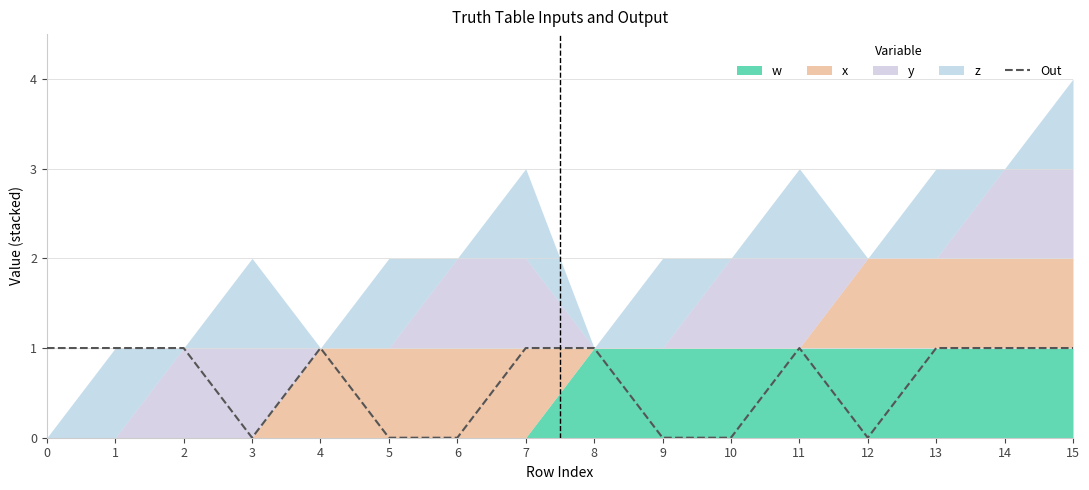

Reading left to right, list all the values displayed in this chart.

0=1	1=1	2=1	3=0	4=1	5=0	6=0	7=1	8=1	9=0	10=0	11=1	12=0	13=1	14=1	15=1